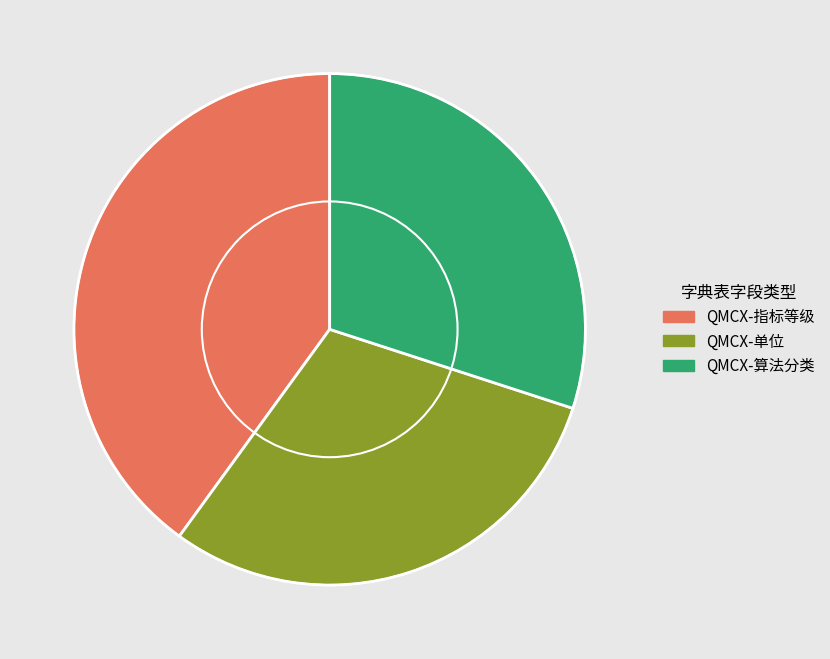

Is it true that QMCX-指标等级 is 28% of the pie?

False